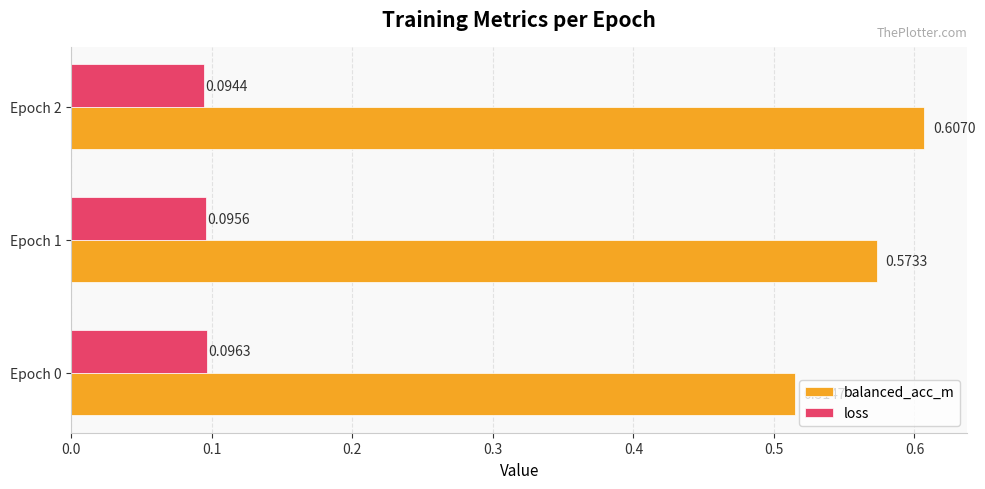

At which category is the sum across all series the highest?

Epoch 2